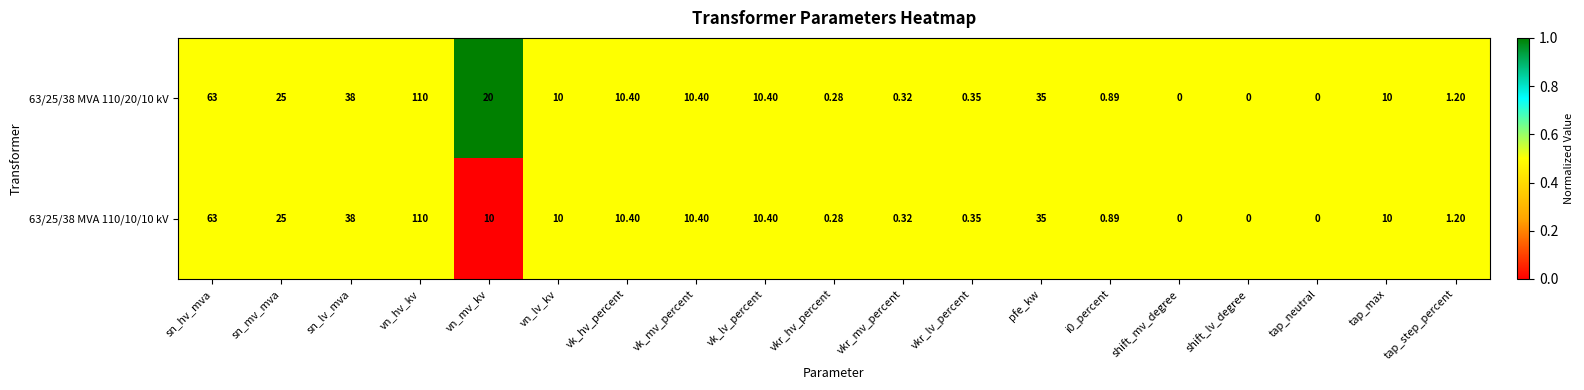

At which category is the sum across all series the highest?

vn_hv_kv